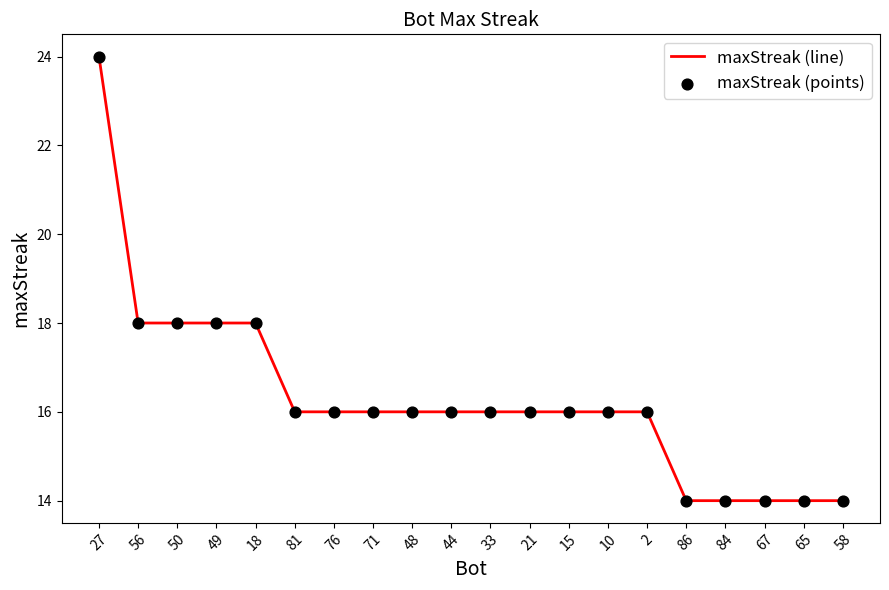

What value does the data have at 71?

16